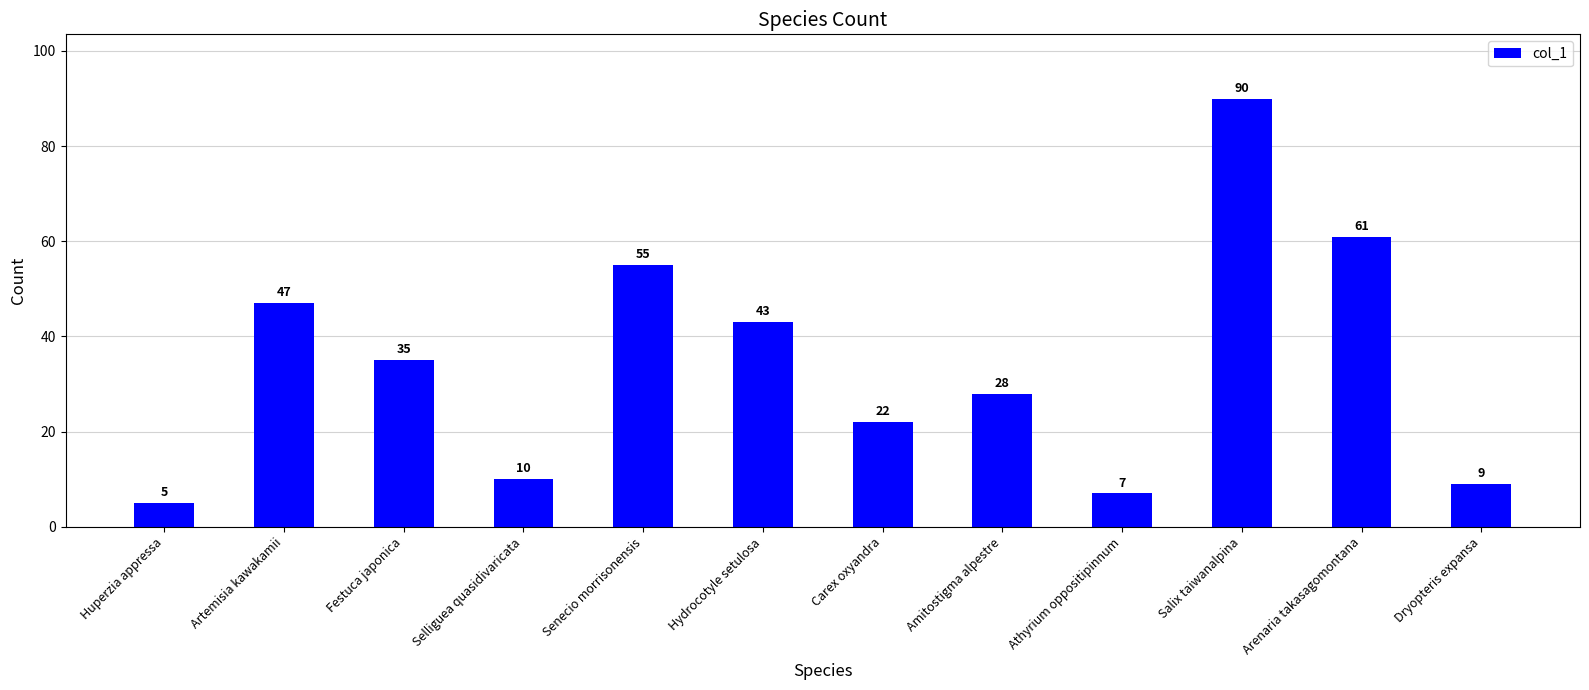

What value does the data have at Salix taiwanalpina, to the nearest 5?

90